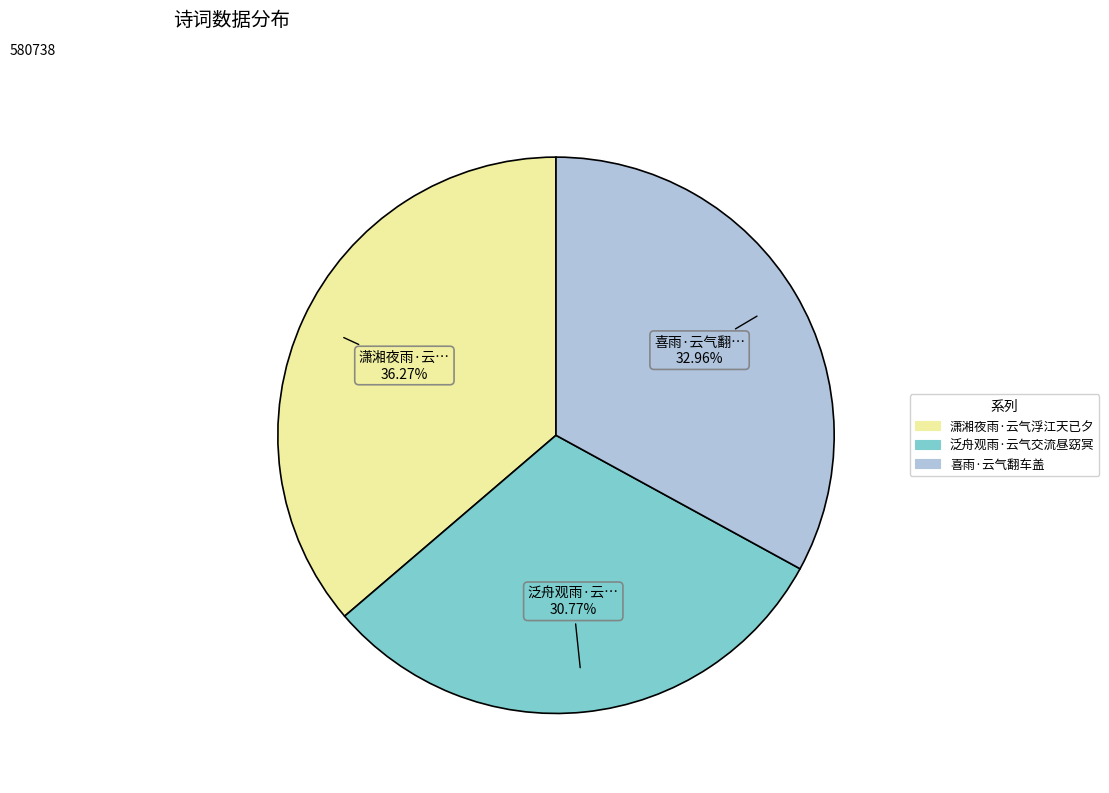

Rank the categories by value from lowest to highest.

泛舟观雨·云气交流昼窈冥, 喜雨·云气翻车盖, 潇湘夜雨·云气浮江天已夕